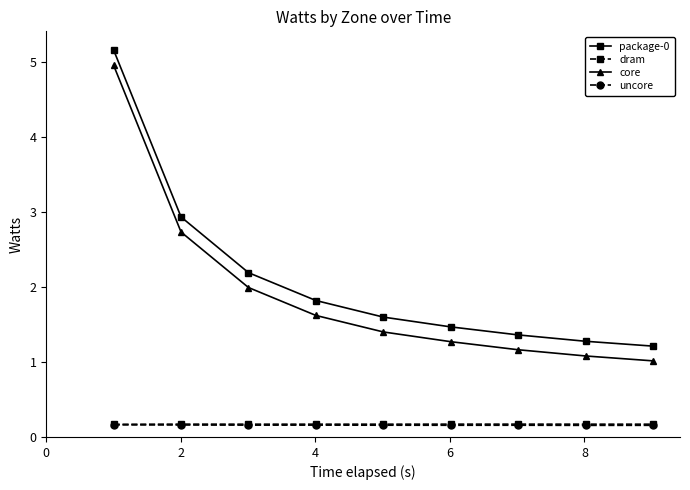

Which series has the largest total across all categories?

package-0